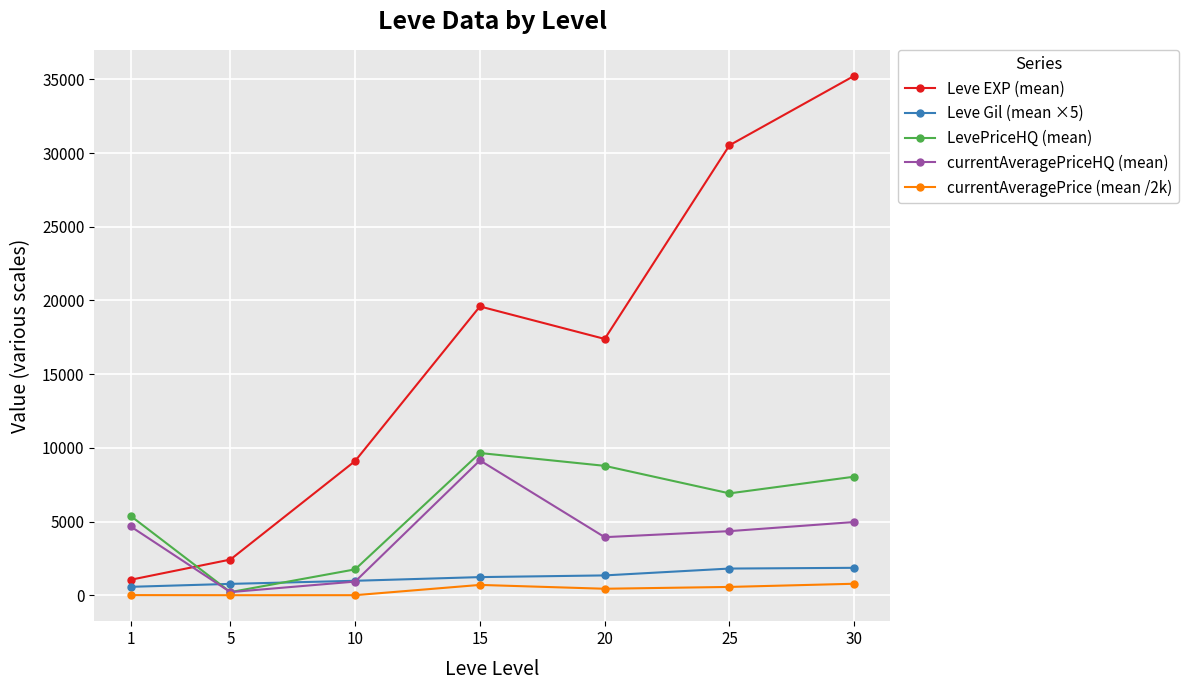

The currentAveragePriceHQ (mean) series shows 1746.8 at 1. True or false?

False